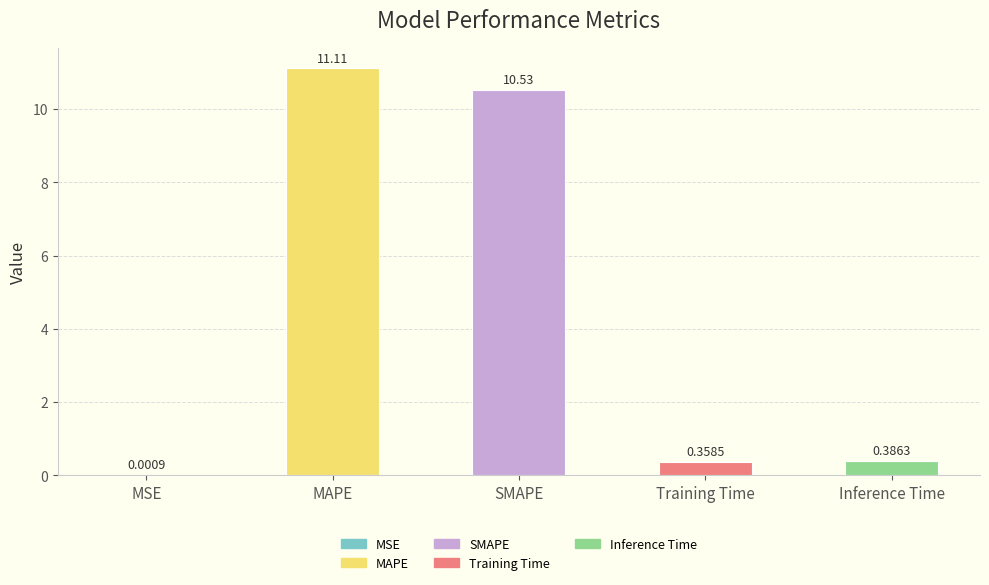

Where is the data nearest to the value 5?

Inference Time